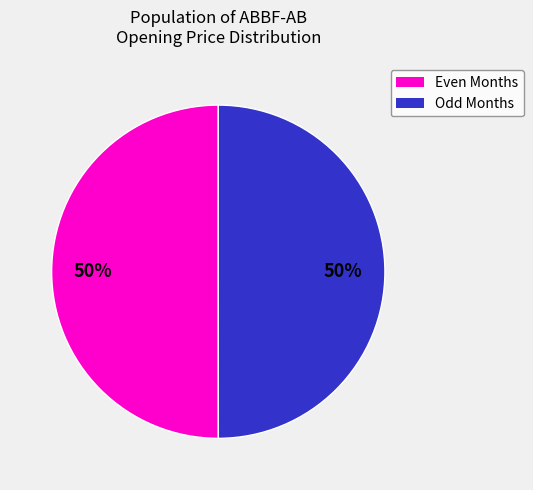

Do Even Months and Odd Months together represent more than half of the pie?

Yes